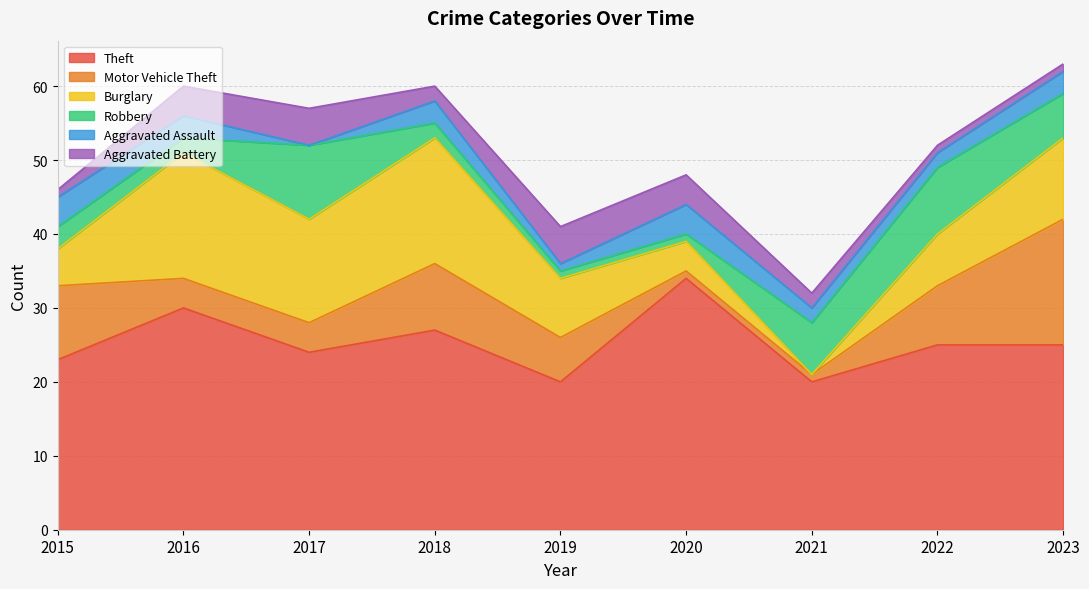

What is the difference between the second highest and second lowest values in the Aggravated Battery series?

4